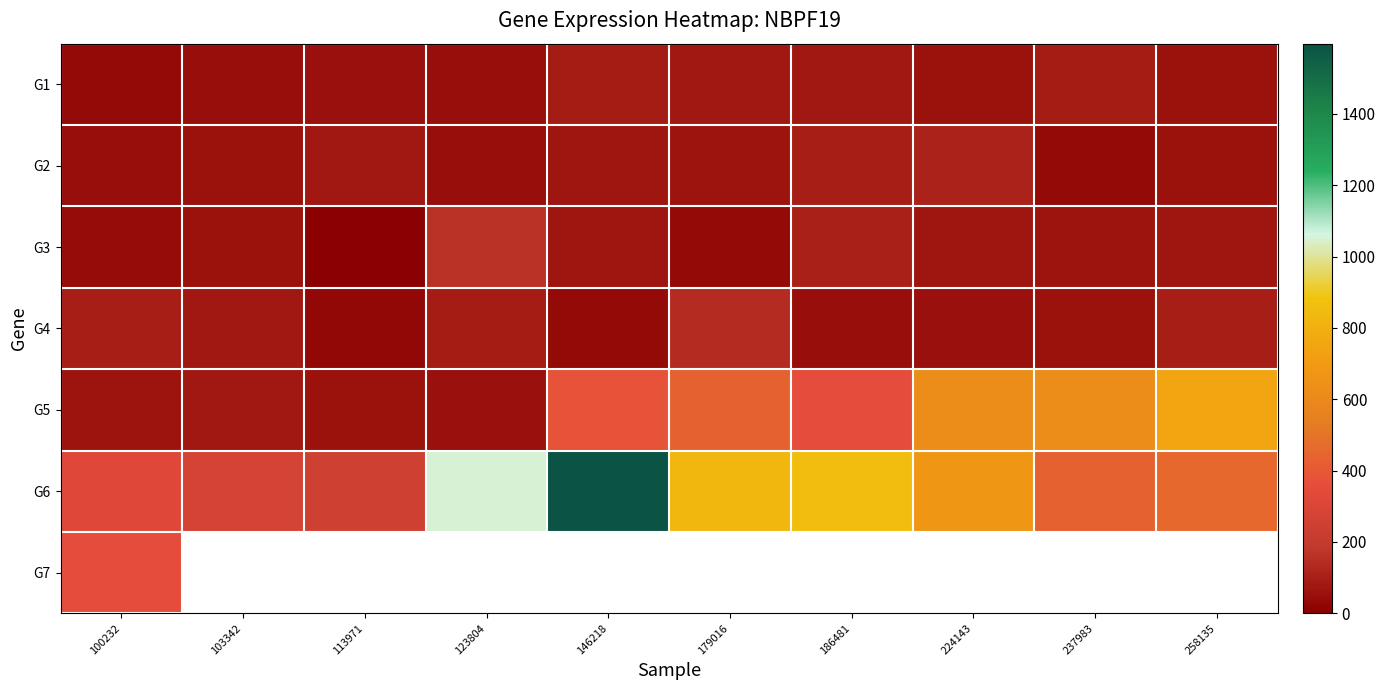

What is the difference between the highest and lowest values at 103342?

234.2